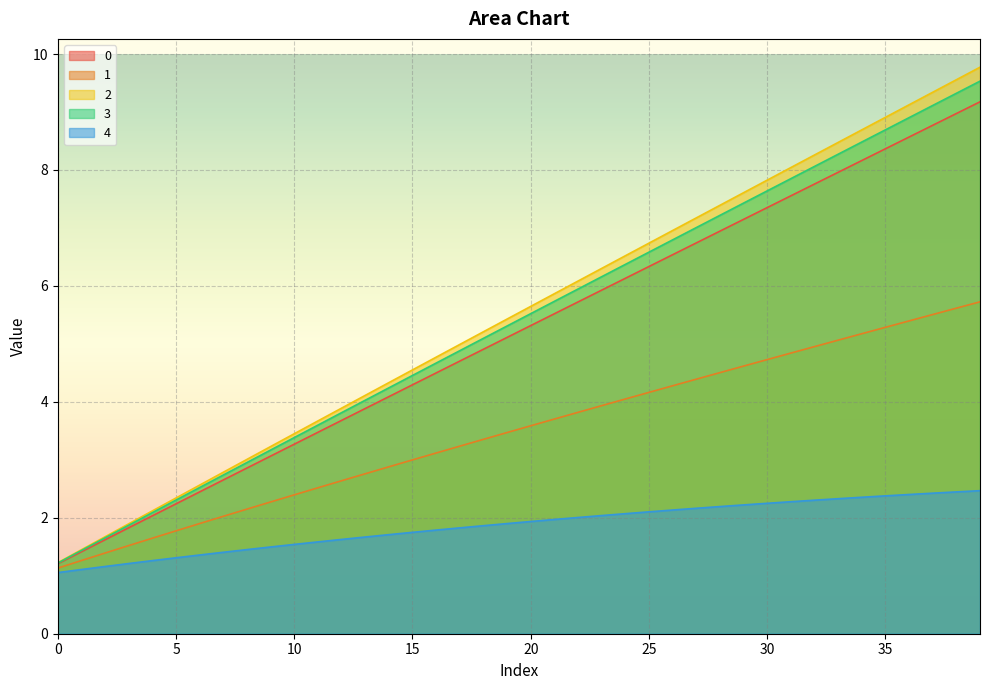

List the series in order of their peak value, lowest first.

4, 1, 0, 3, 2